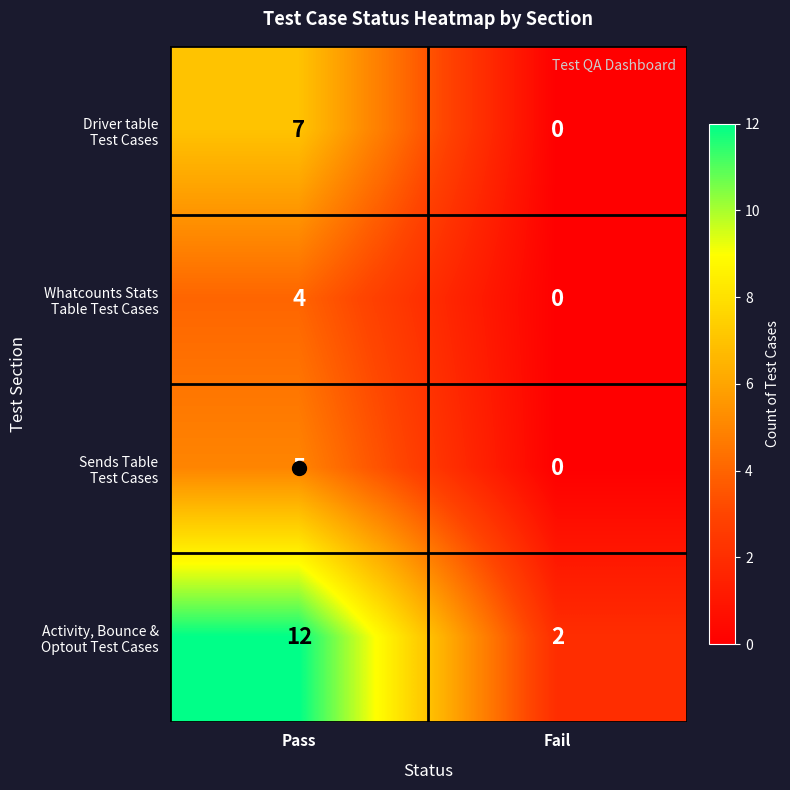

What is the maximum value shown in the chart?

12